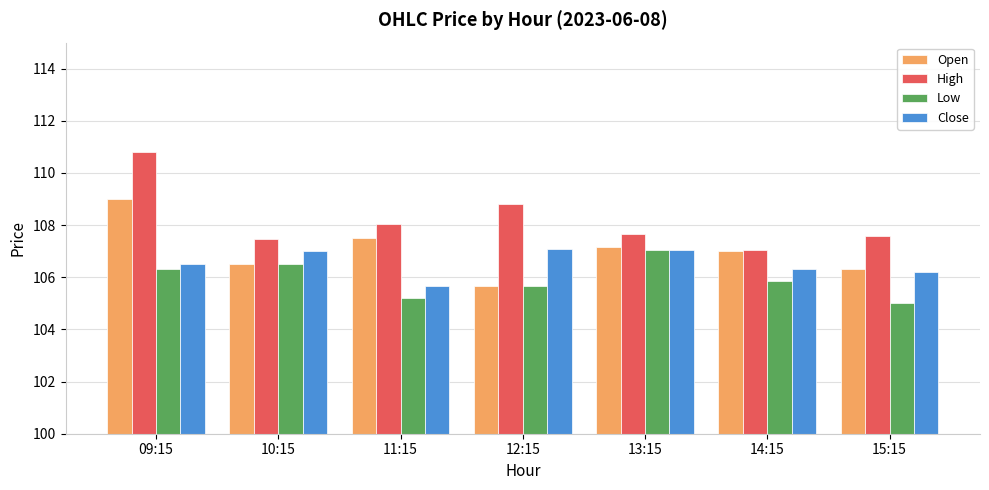

Which series has the largest range (max minus min)?

High